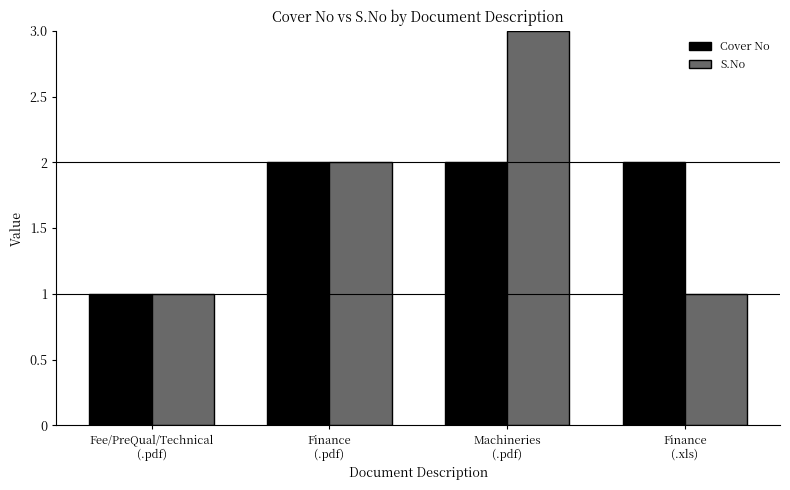

What is the greatest value displayed?

3